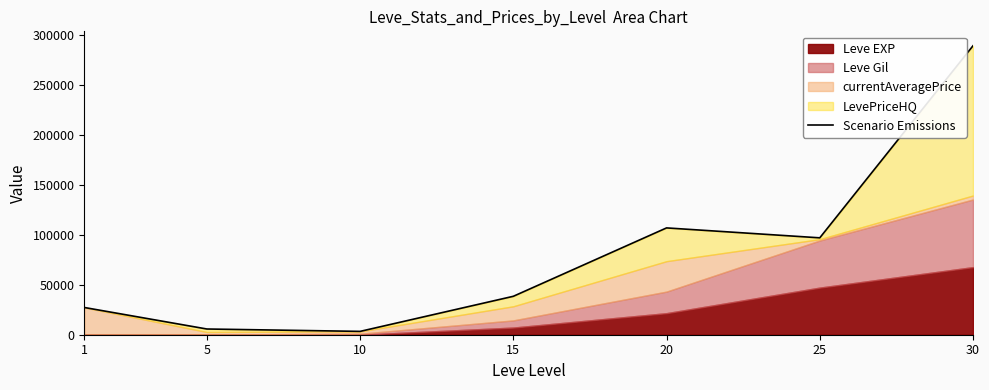

What is the value of the 7th point from the left?

289460